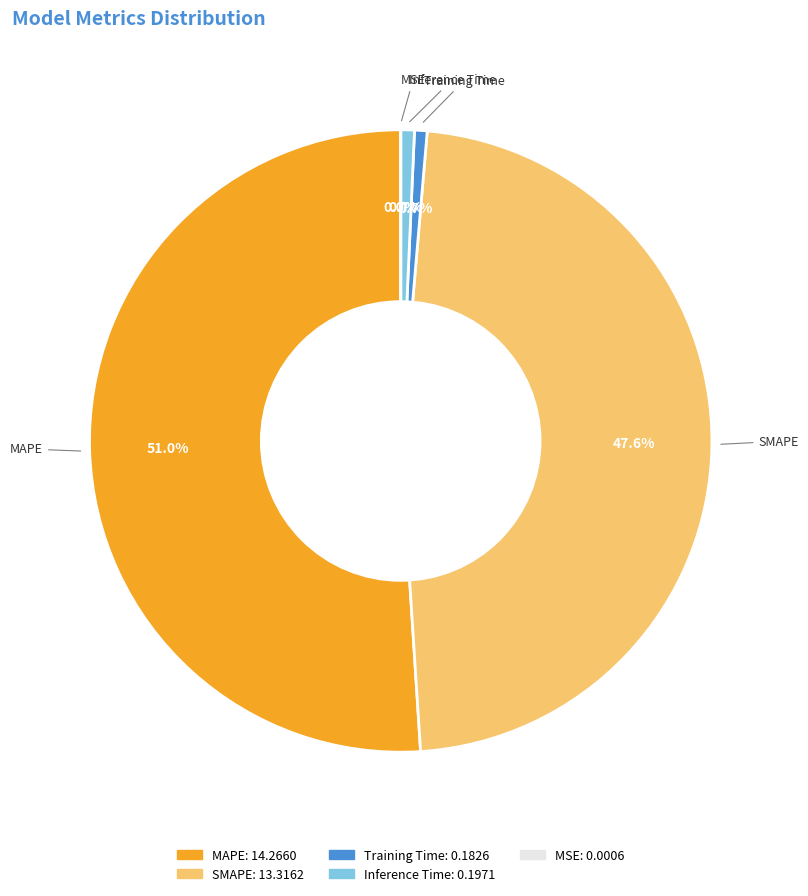

To the nearest percent, what portion does Training Time represent?

1%